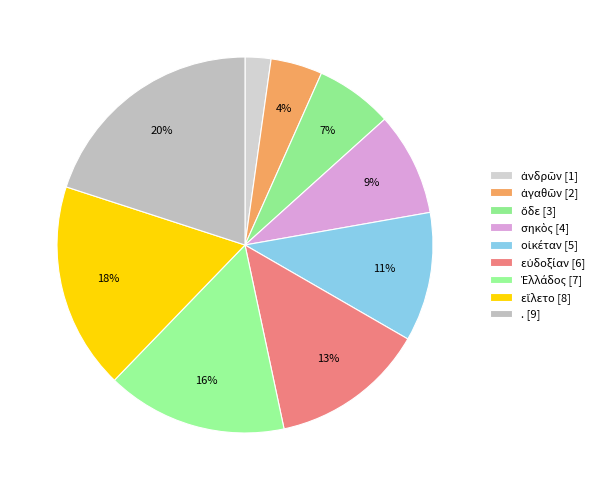

Does ὅδε represent more than half of the total?

No